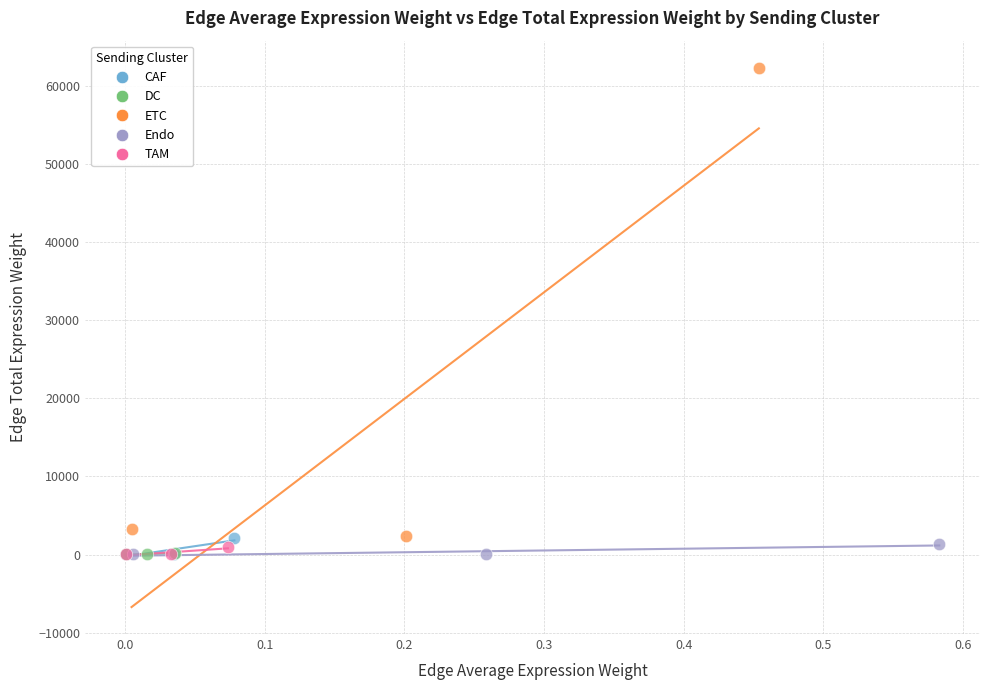

Which series has the largest Y range (max minus min)?

ETC